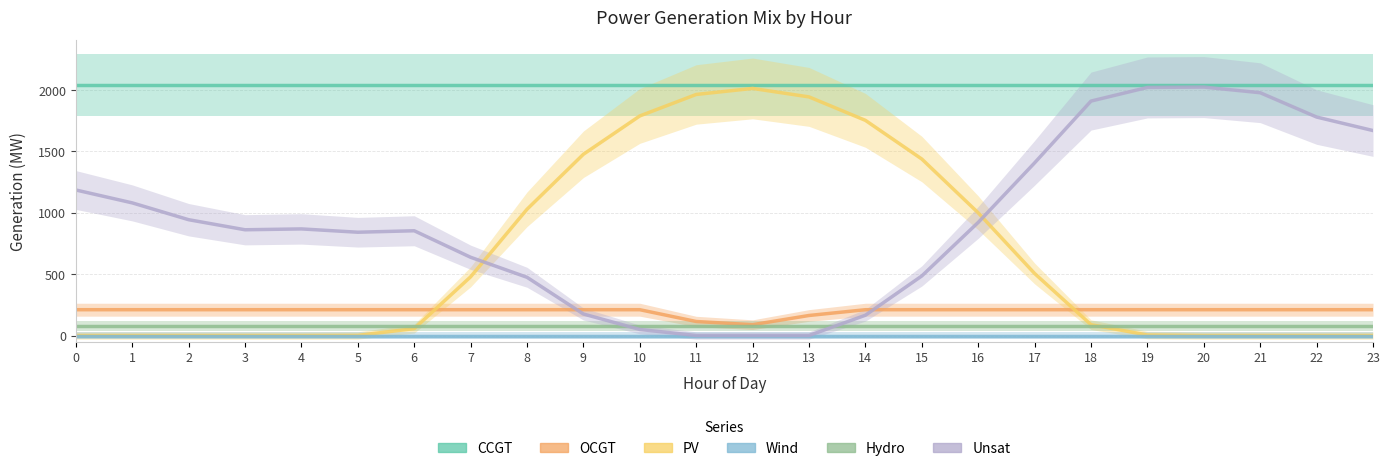

Does the chart have visible grid lines?

Yes